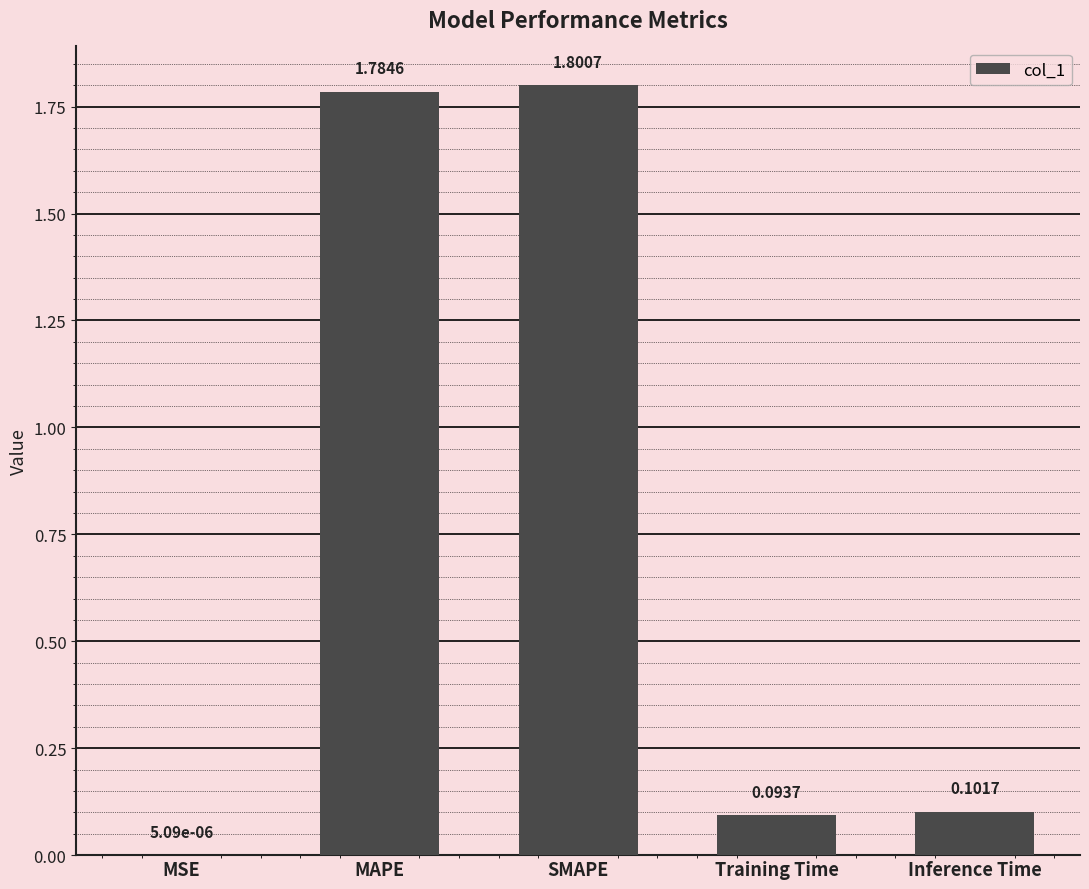

What is the sum of the values at Inference Time and SMAPE?

1.9